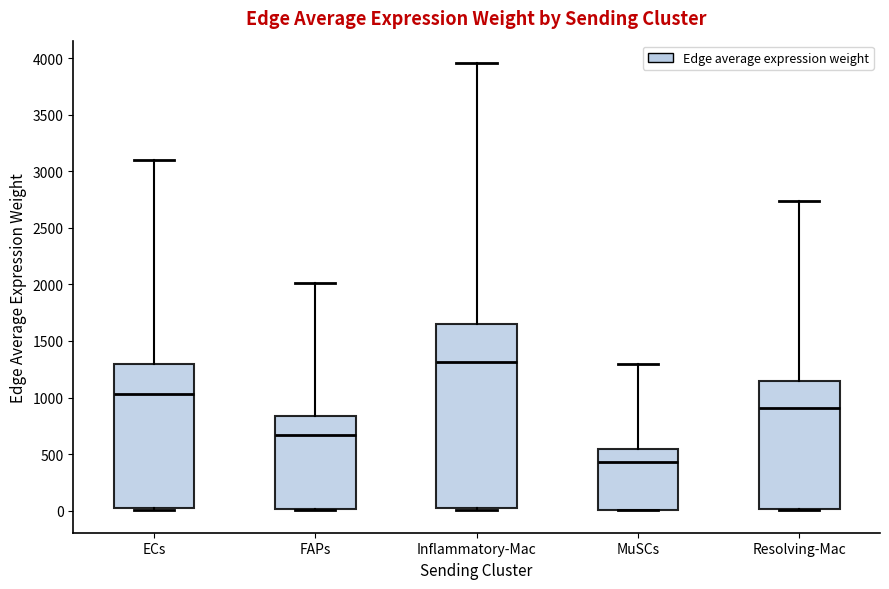

Where does the median line of the box for ECs sit on the y-axis? The values are not printed on the chart, so give them approximately, as read against the axis.

1050